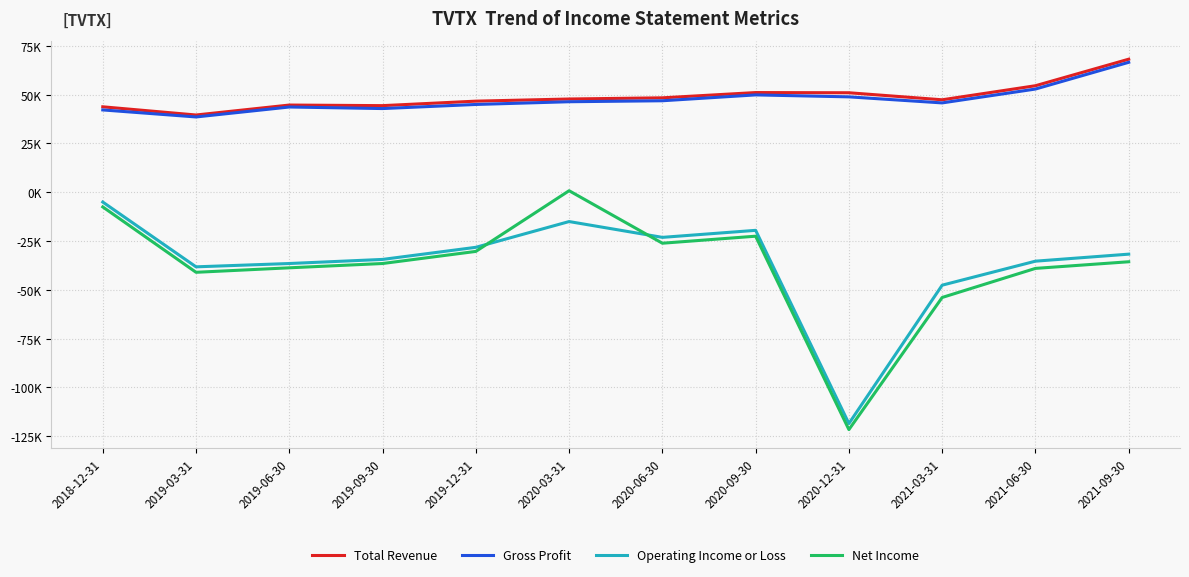

True or false: Gross Profit has more than 0 points higher than both neighbors.

True